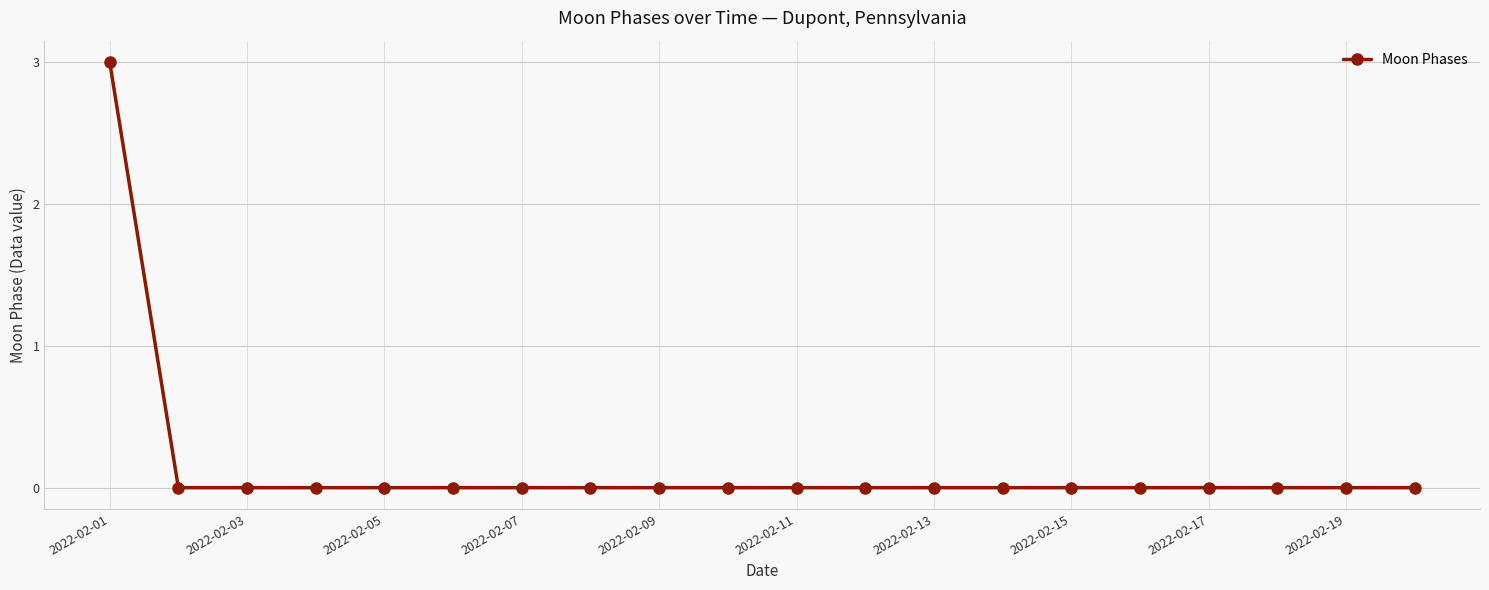

Reading left to right, transcribe all the data shown in this chart.

3	0	0	0	0	0	0	0	0	0	0	0	0	0	0	0	0	0	0	0